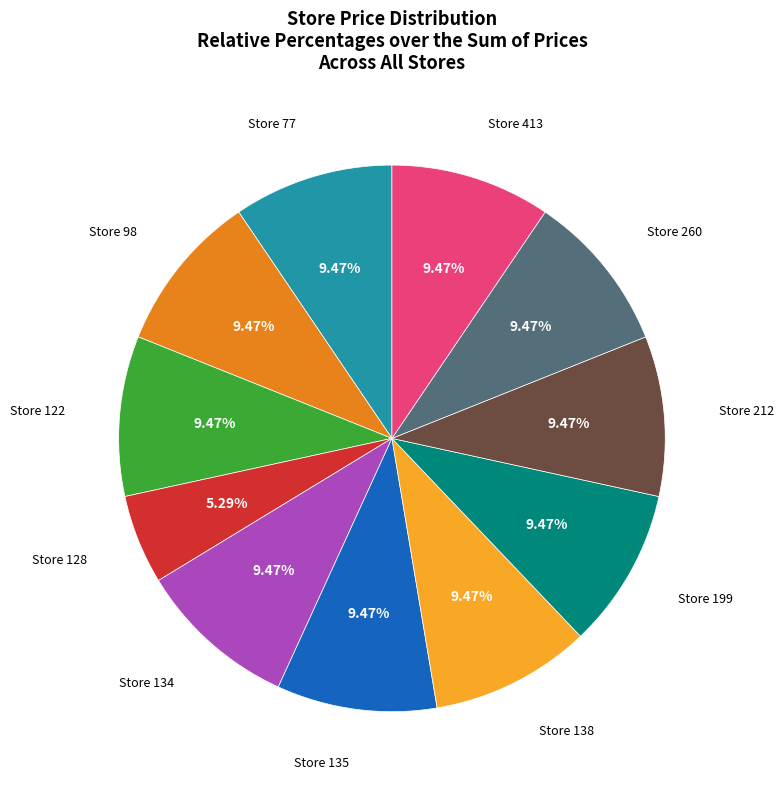

Approximately how many times larger is the value at Store 138 compared to Store 134?

1.0